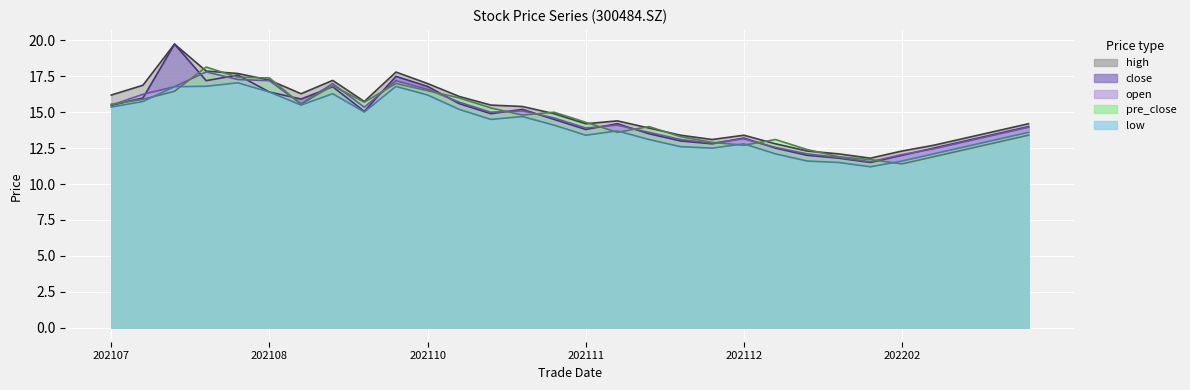

True or false: high has a value of 14.2 at 202111.

True